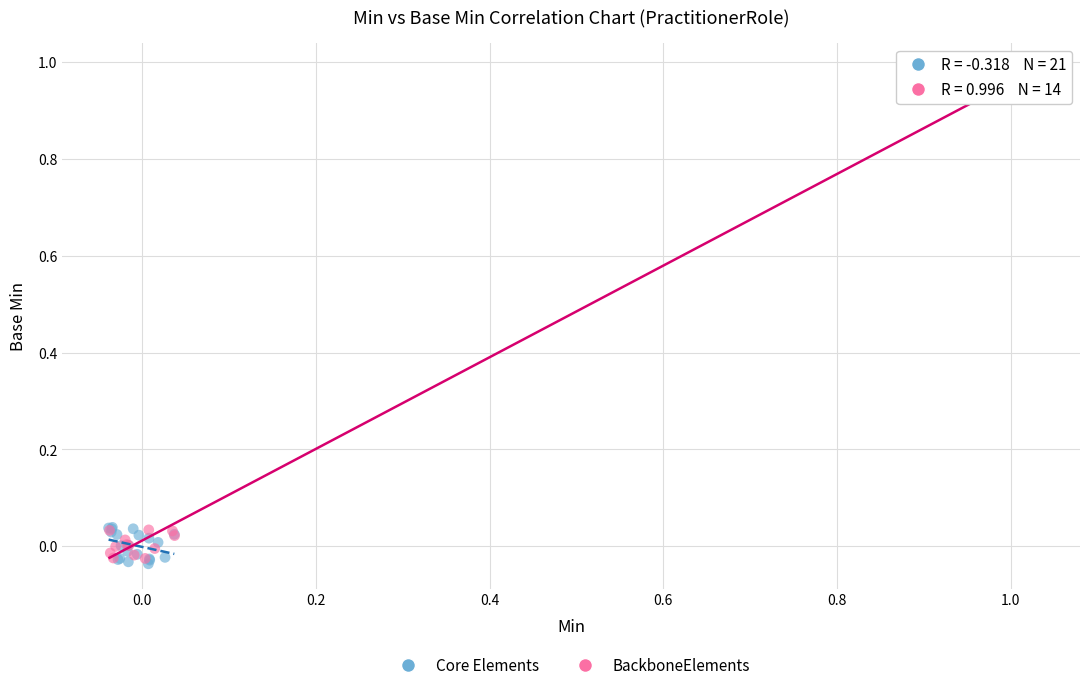

Which series has the largest Y range (max minus min)?

BackboneElements